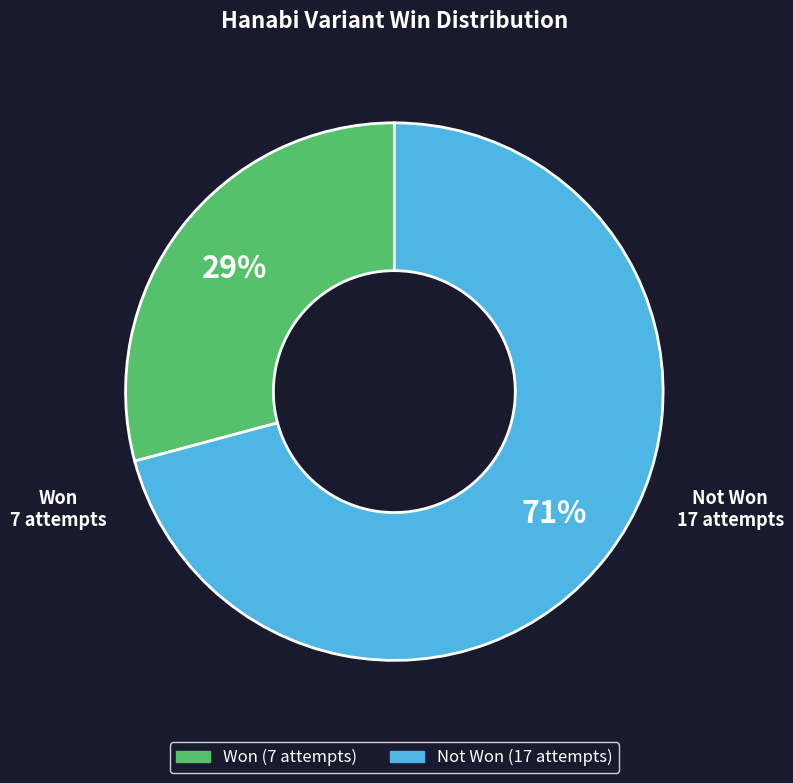

To the nearest percent, what is the difference between the largest and smallest slice percentages?

42%